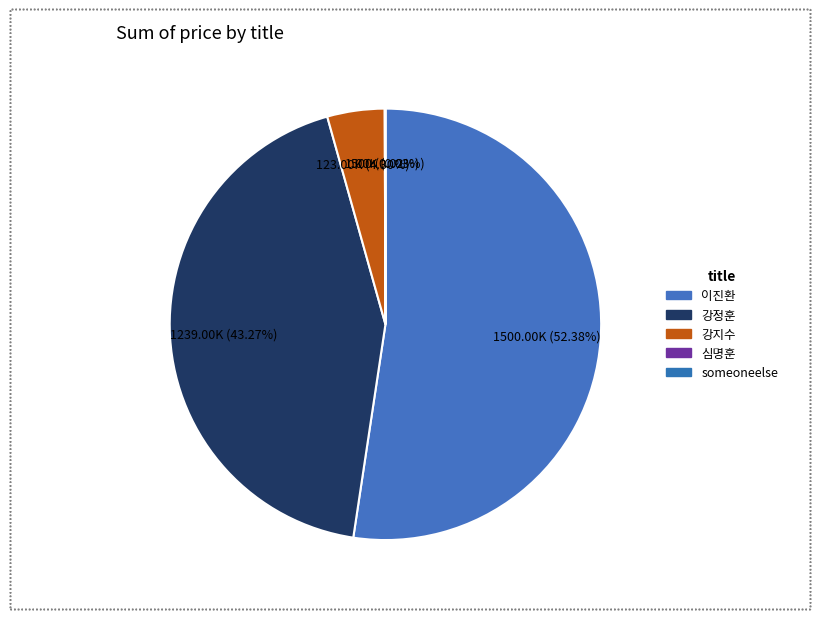

Rank the categories by value from lowest to highest.

someoneelse, 심명훈, 강지수, 강정훈, 이진환